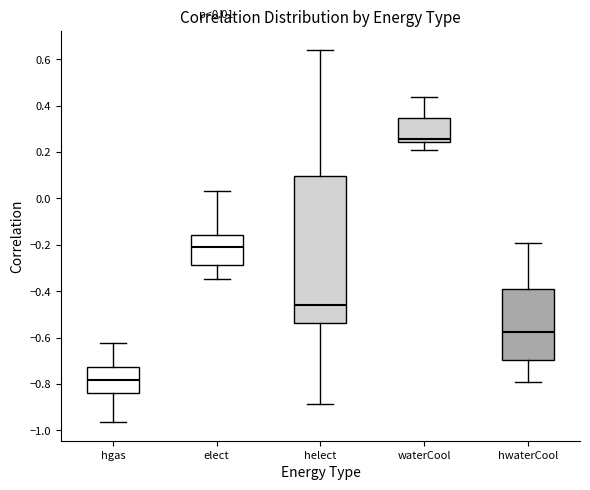

Which box has the highest median line?

waterCool